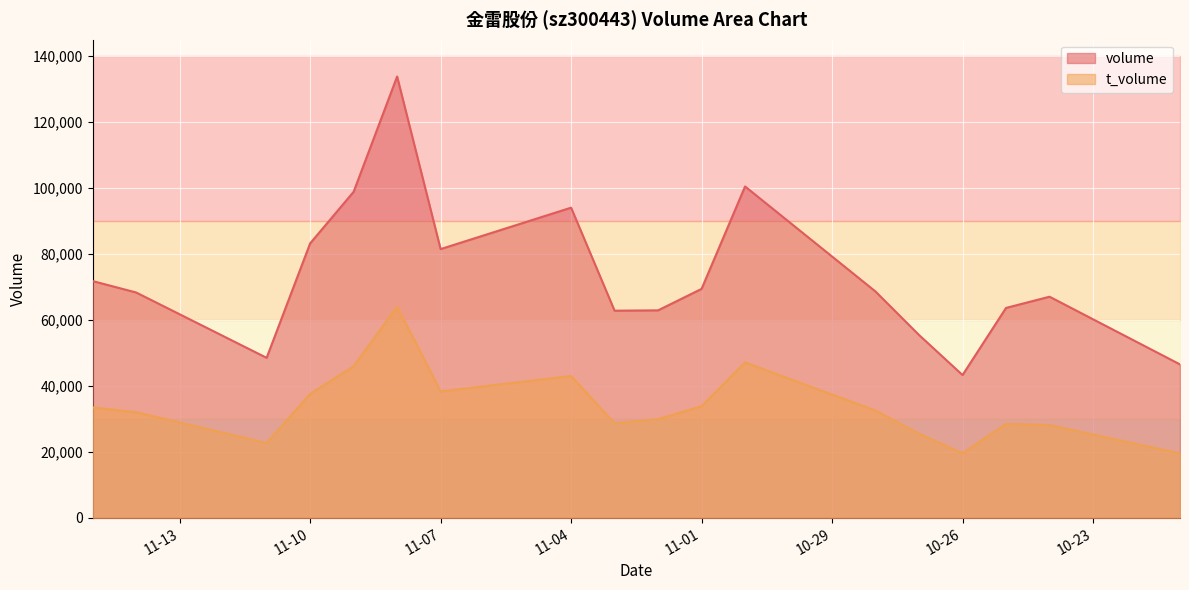

Where does the volume series first go above 68609?

2022-10-31